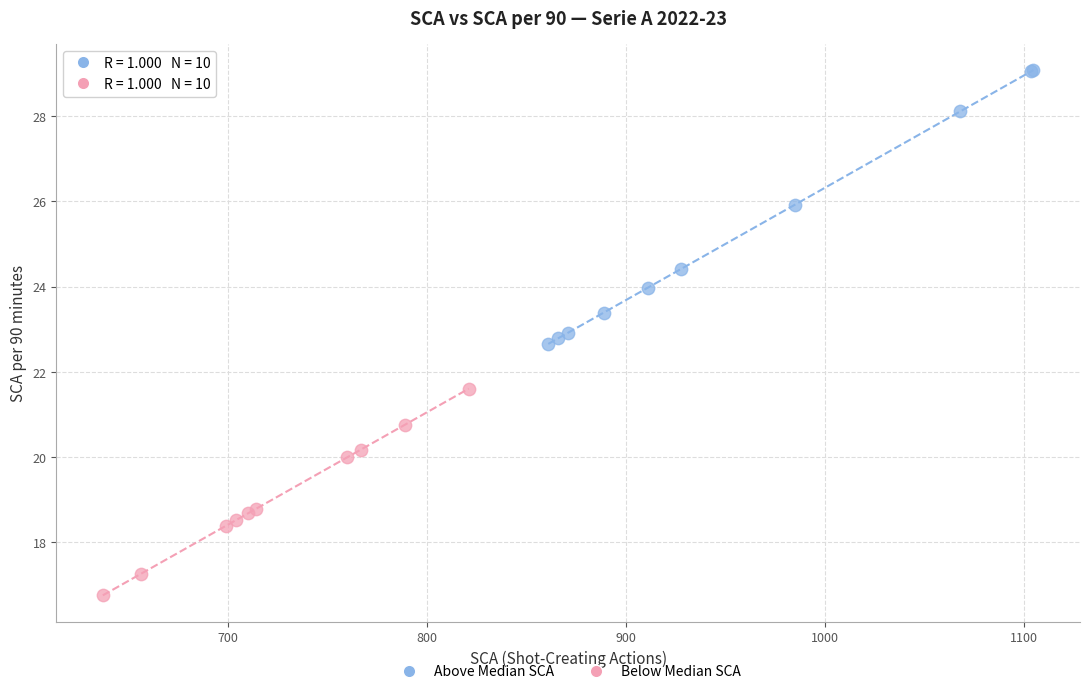

Which series has the largest Y range (max minus min)?

Above Median SCA